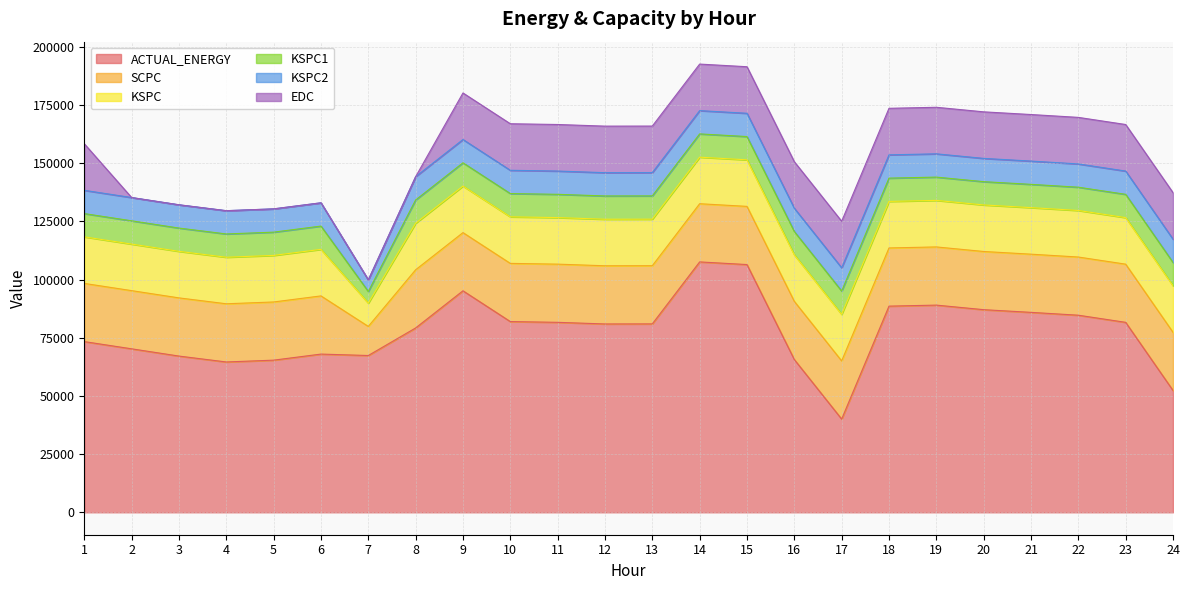

The value of SCPC at 17 is 5591.2. True or false?

False